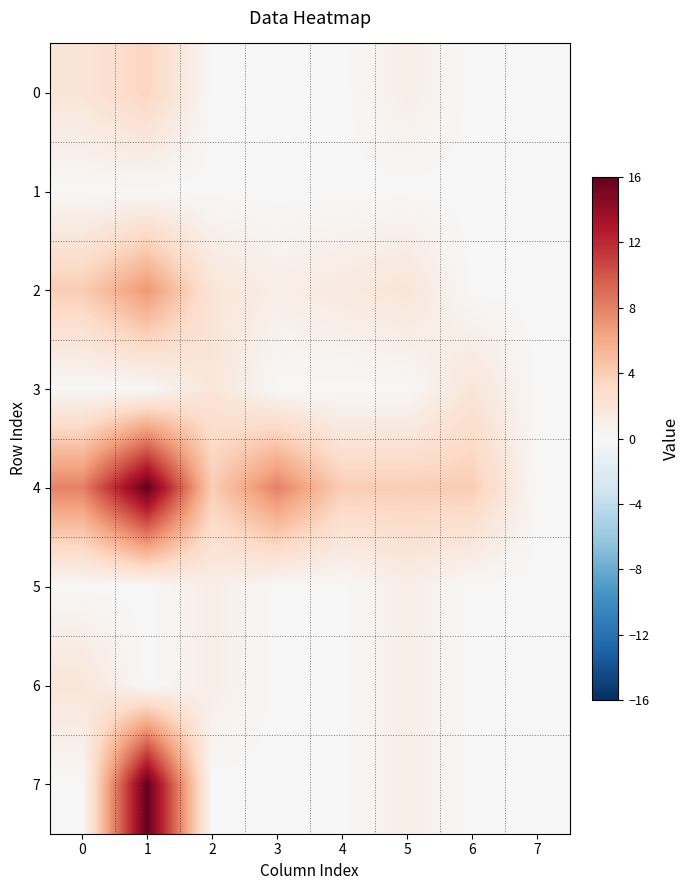

At which category is the sum across all series the highest?

1